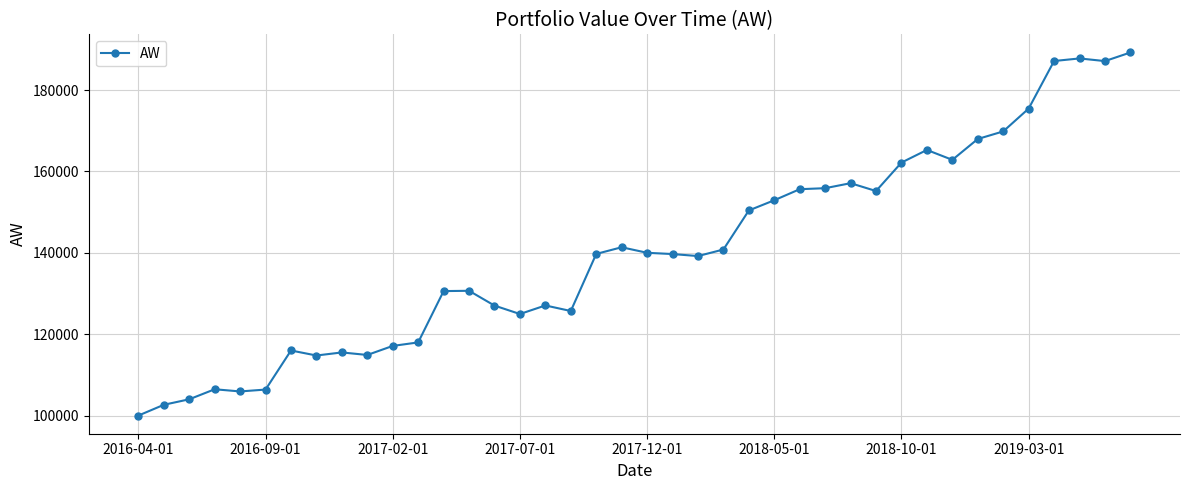

How many series are shown in this chart?

1